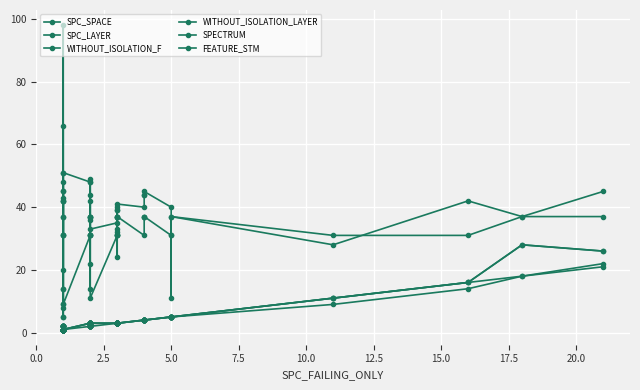

How many categories are shown in the chart?

40